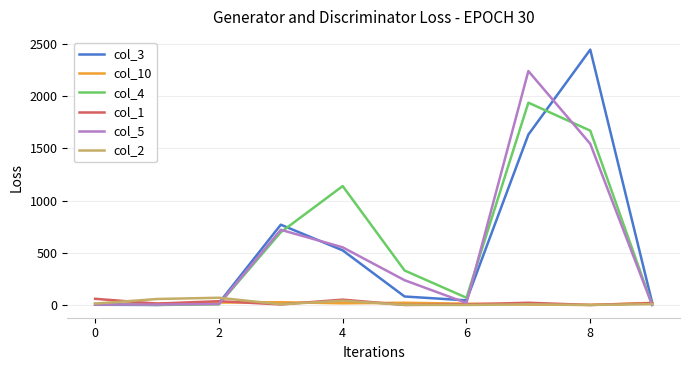

Which series has the largest range (max minus min)?

col_3